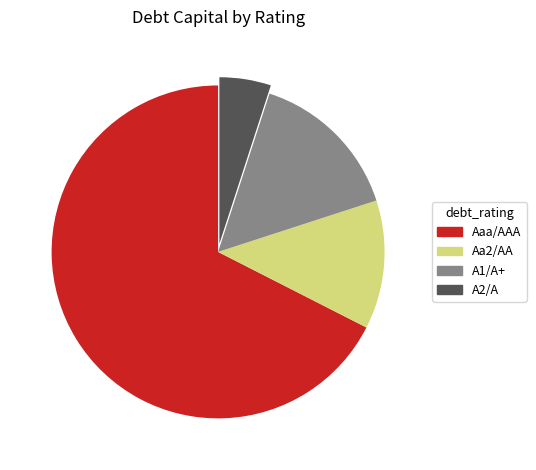

Do Aa2/AA and Aaa/AAA together represent more than half of the pie?

Yes